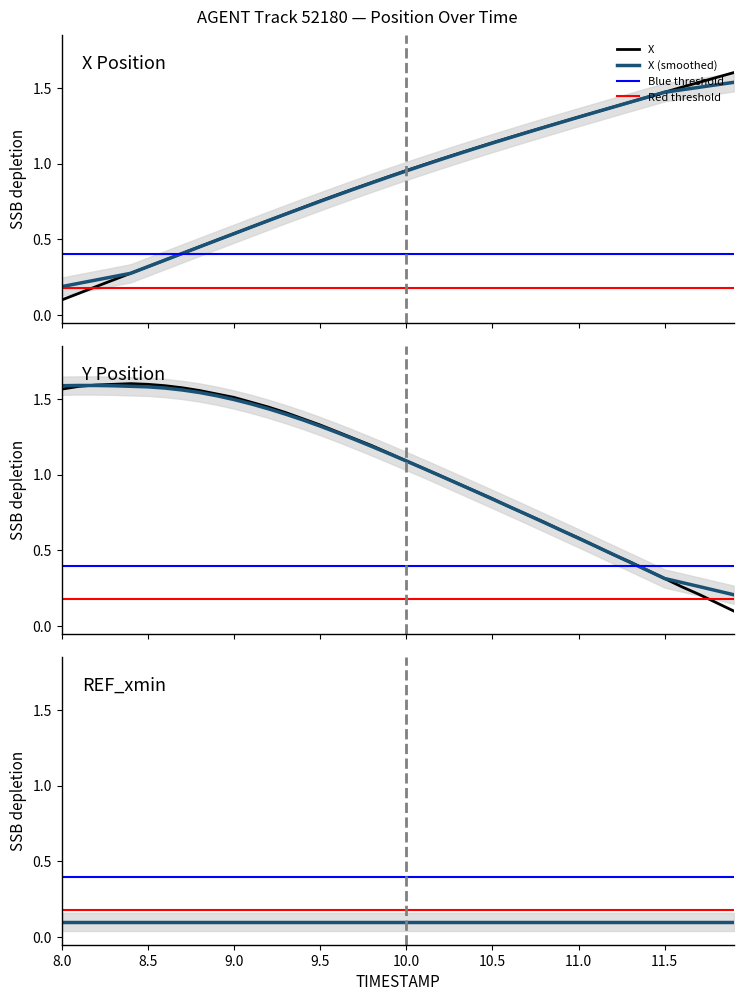

How many interior local peaks does the Y series have?

1